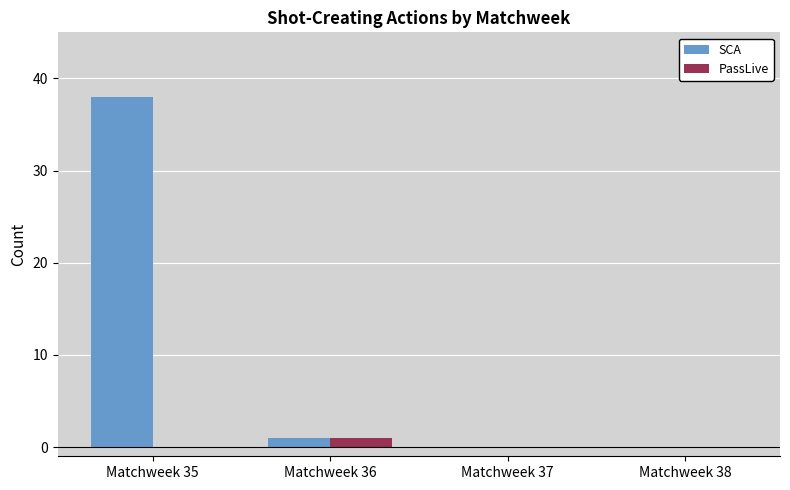

Does the chart contain stacked bars?

No